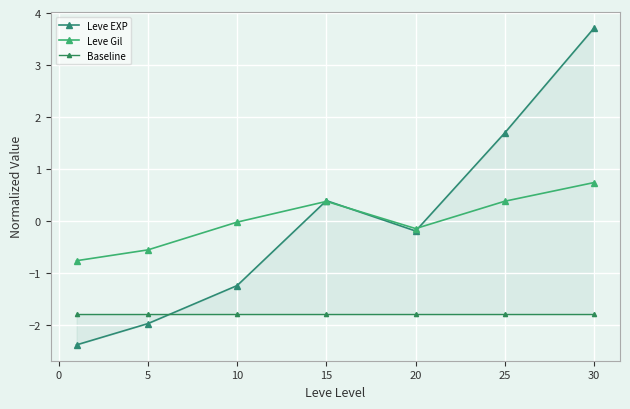

In Leve Gil, how many points are higher than both neighbors (excluding endpoints)?

1